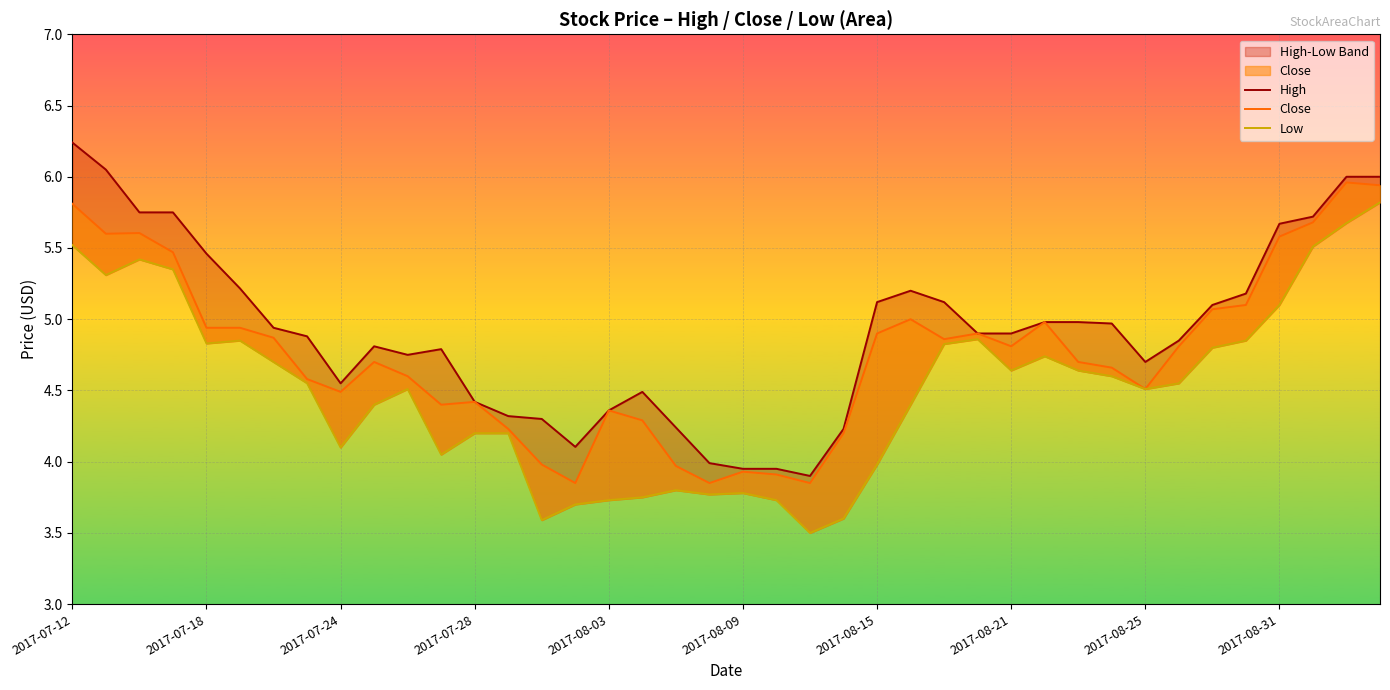

What is the difference between the second highest and second lowest values in the Low series?

2.1